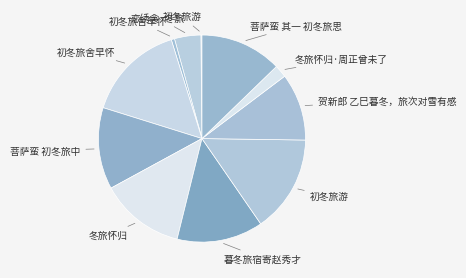

Is there a majority slice in this chart?

No